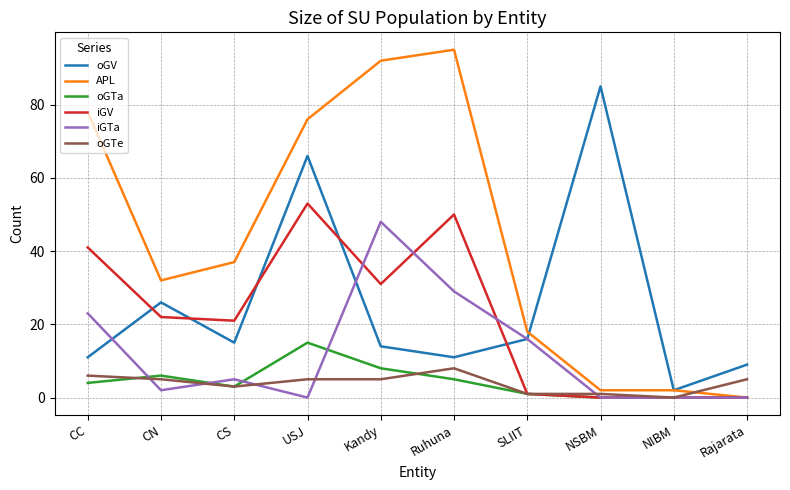

Rank the series by their maximum value, from highest to lowest.

APL, oGV, iGV, iGTa, oGTa, oGTe